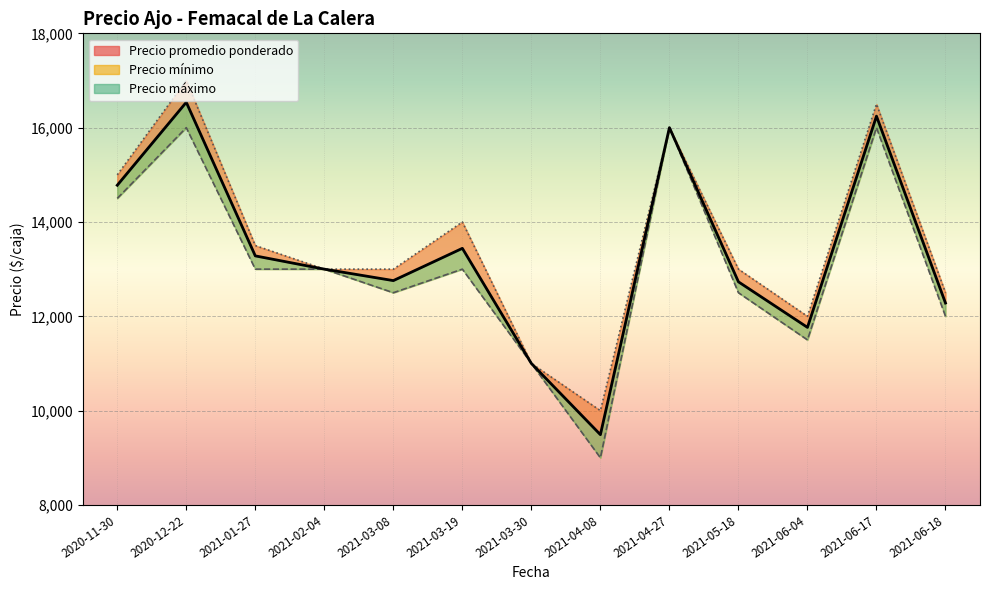

What is the total value across all series at 2020-11-30?

44279